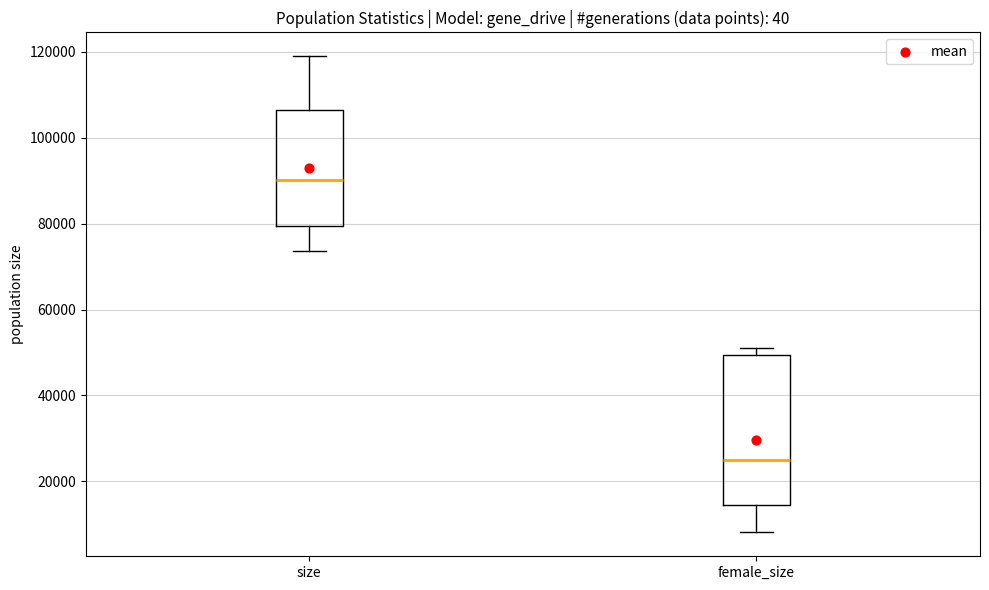

Which box is the tallest, from its lower edge to its upper edge?

female_size